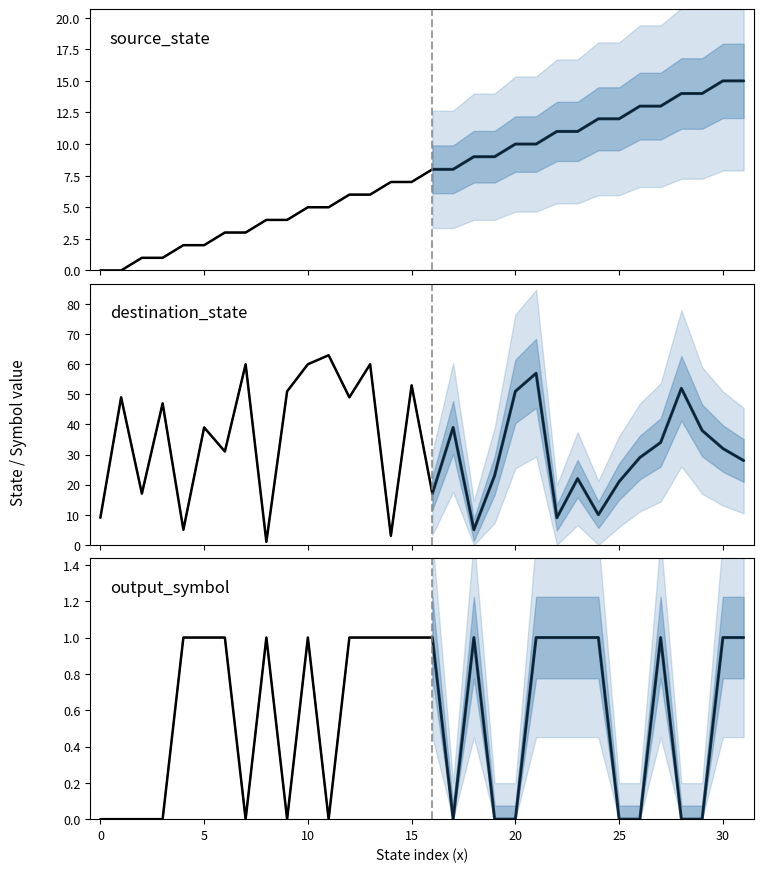

True or false: destination_state and output_symbol intersect in this chart.

False